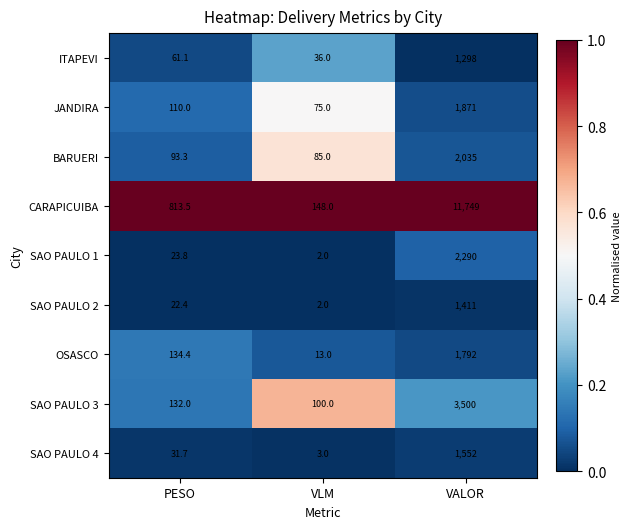

Reading left to right, list all the values displayed in this chart.

ITAPEVI: PESO=61.1	VLM=36.0	VALOR=1298.0
JANDIRA: PESO=110.0	VLM=75.0	VALOR=1871.0
BARUERI: PESO=93.3	VLM=85.0	VALOR=2035.0
CARAPICUIBA: PESO=813.5	VLM=148.0	VALOR=11749.0
SAO PAULO 1: PESO=23.8	VLM=2.0	VALOR=2290.0
SAO PAULO 2: PESO=22.4	VLM=2.0	VALOR=1411.0
OSASCO: PESO=134.4	VLM=13.0	VALOR=1792.0
SAO PAULO 3: PESO=132.0	VLM=100.0	VALOR=3500.0
SAO PAULO 4: PESO=31.7	VLM=3.0	VALOR=1552.0